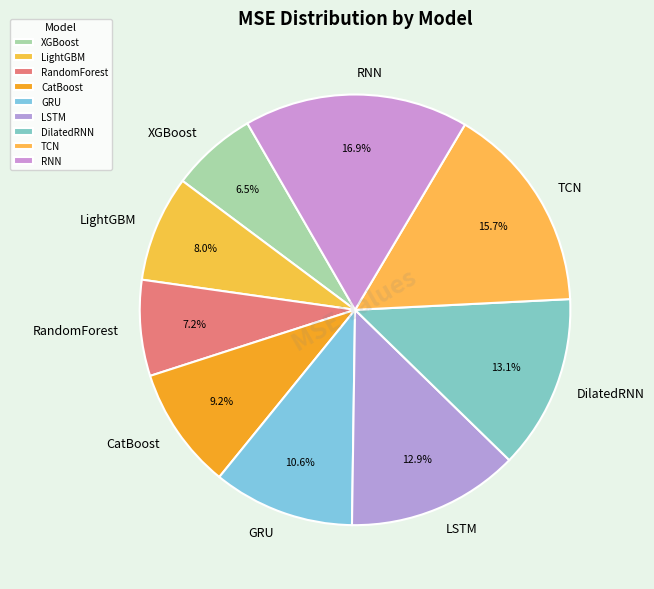

How many slices are in this pie chart?

9